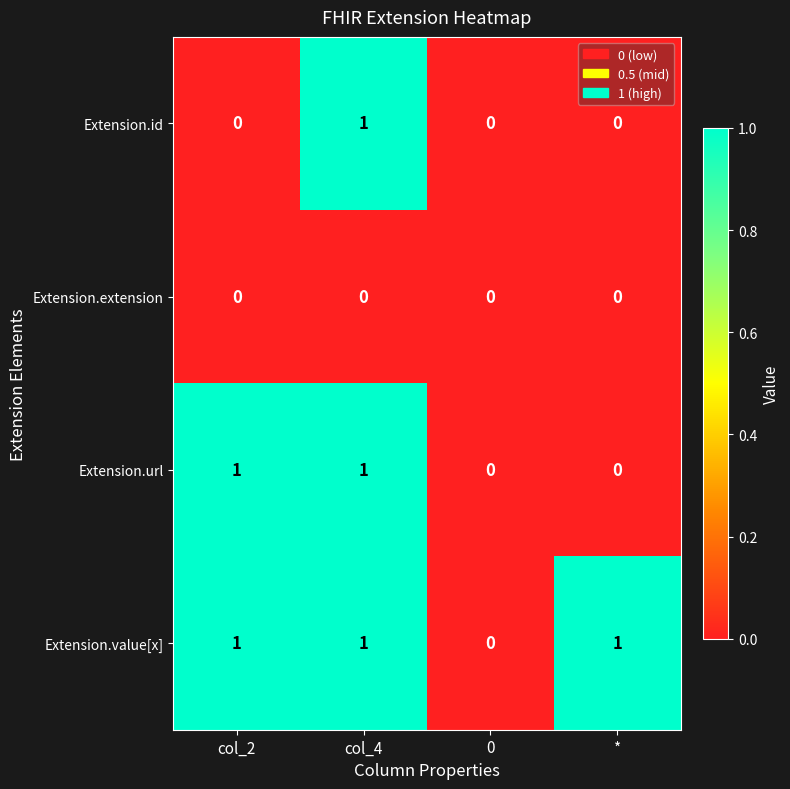

Count the Extension.id values in the range 0 to 1.

4